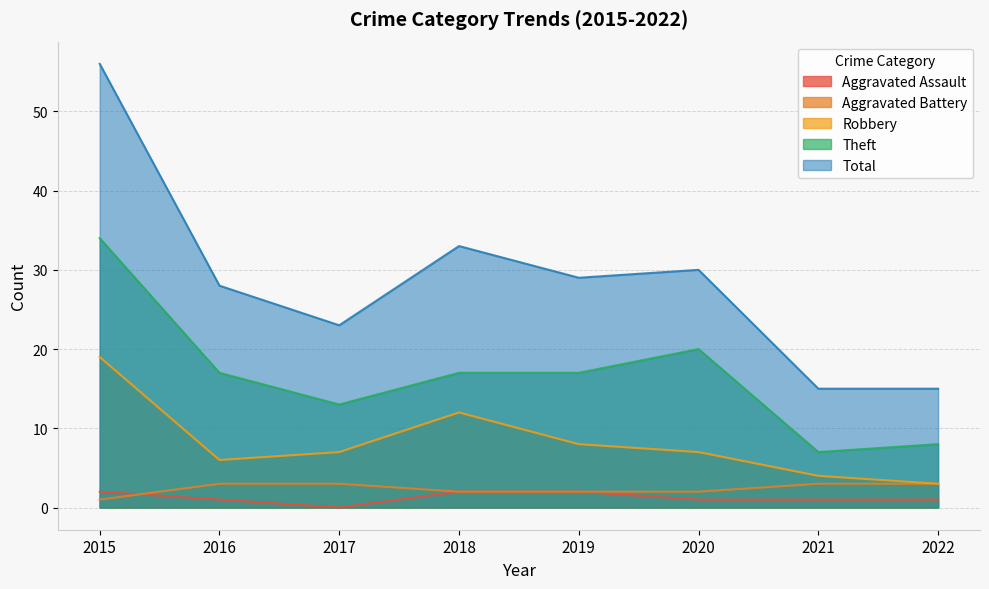

Between 2019 and 2022, which series saw the biggest shift?

Total